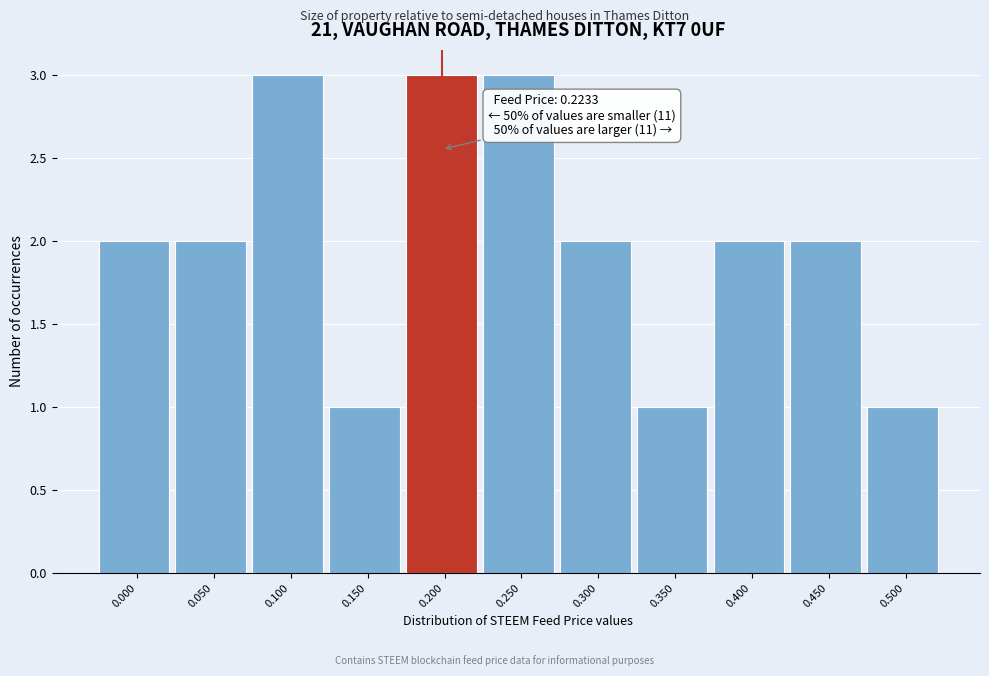

Reading left to right, transcribe all the data shown in this chart.

0.000=2	0.050=2	0.100=3	0.150=1	0.200=3	0.250=3	0.300=2	0.350=1	0.400=2	0.450=2	0.500=1